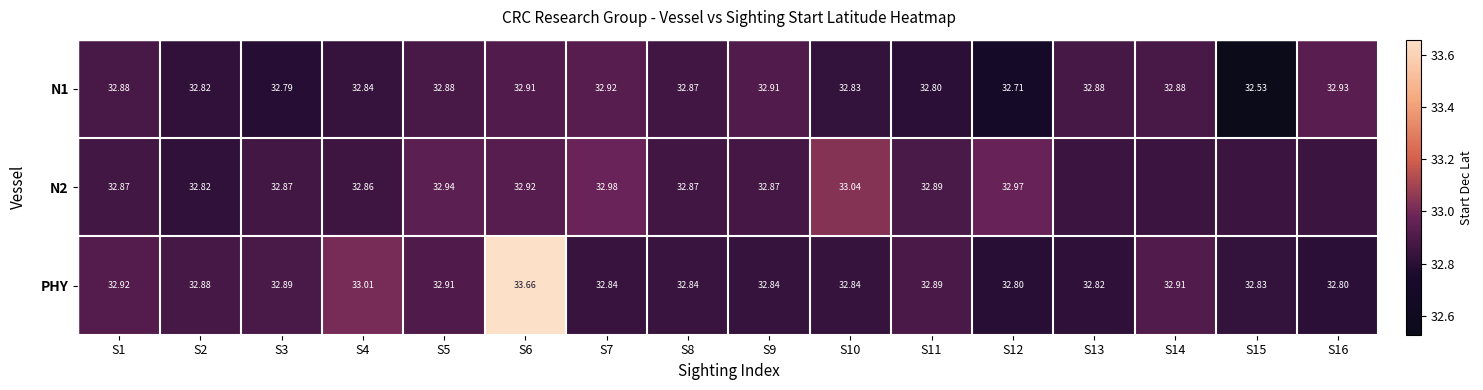

What is the difference between the highest and lowest values at S5?

0.1